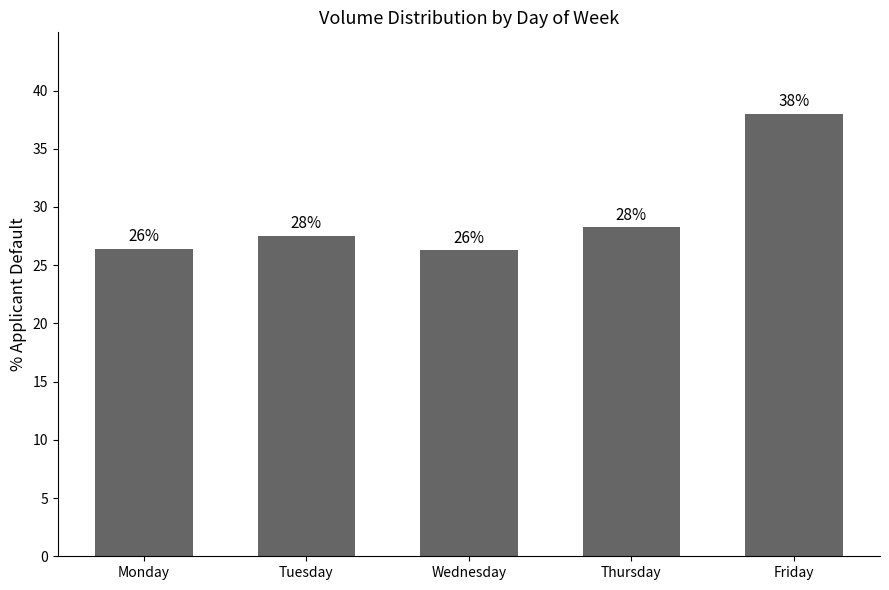

How many bars are there in total?

5